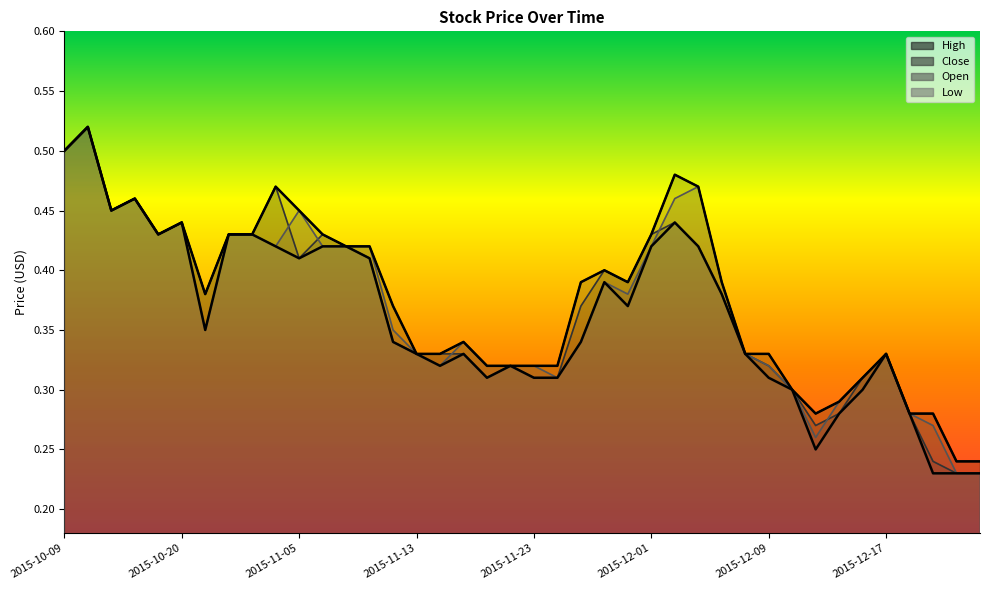

True or false: High and Open intersect in this chart.

False